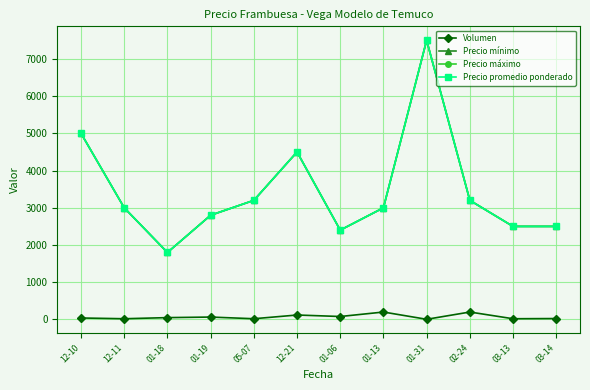

What is the difference between the maximum and second lowest values in the Volumen series?

180